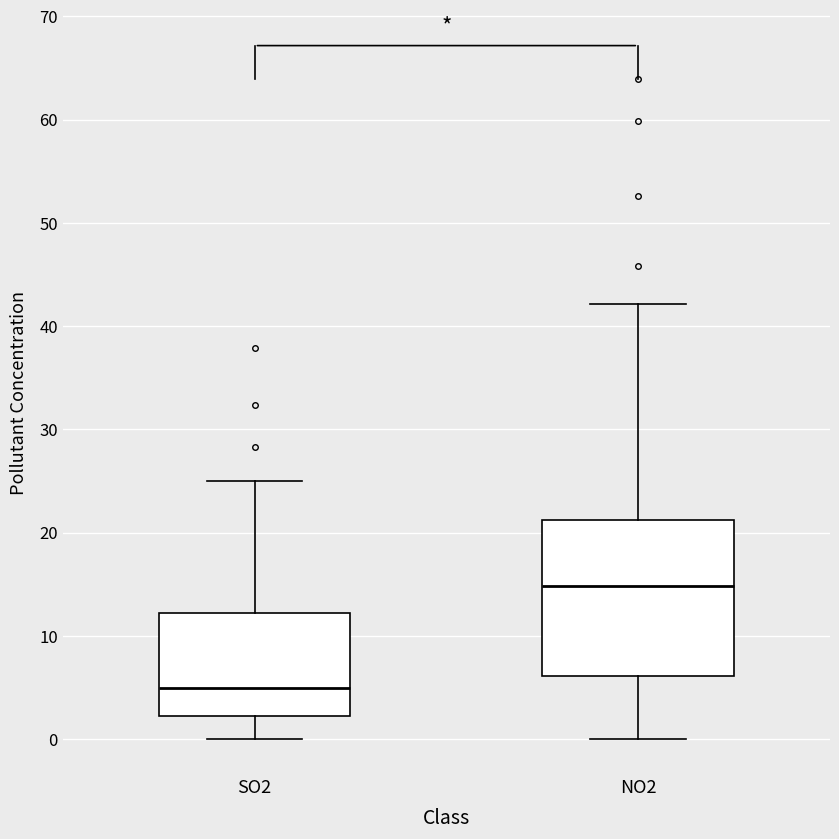

Which box has the lowest median line?

SO2